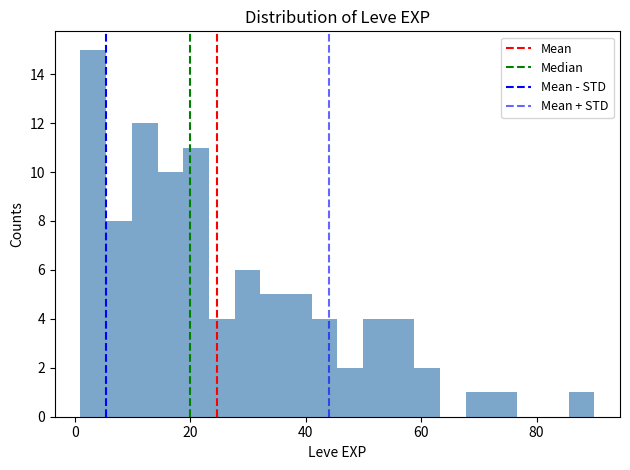

Around what value on the x-axis is the tallest bar? Give the approximate position of its centre, as read against the axis.

4